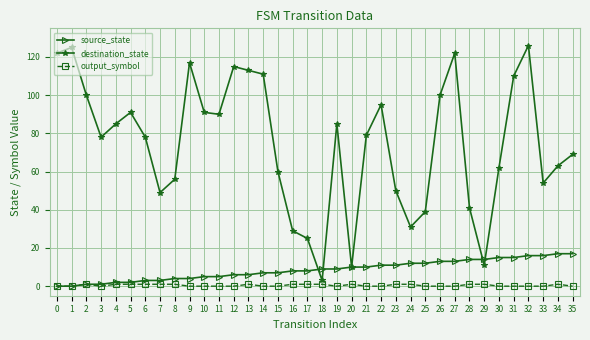

Reading right to left, extract all data points from this chart.

source_state: 17	17	16	16	15	15	14	14	13	13	12	12	11	11	10	10	9	9	8	8	7	7	6	6	5	5	4	4	3	3	2	2	1	1	0	0
destination_state: 69	63	54	126	110	62	11	41	122	100	39	31	50	95	79	10	85	3	25	29	60	111	113	115	90	91	117	56	49	78	91	85	78	100	125	122
output_symbol: 0	1	0	0	0	0	1	1	0	0	0	1	1	0	0	1	0	1	1	1	0	0	1	0	0	0	0	1	1	1	1	1	0	1	0	0